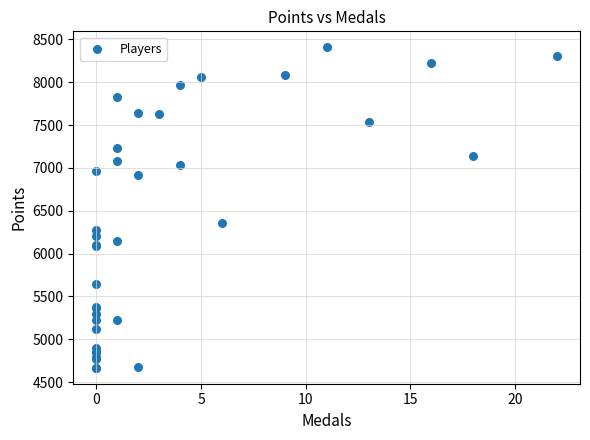

What Y value in the scatter plot is closest to 6537?

6358